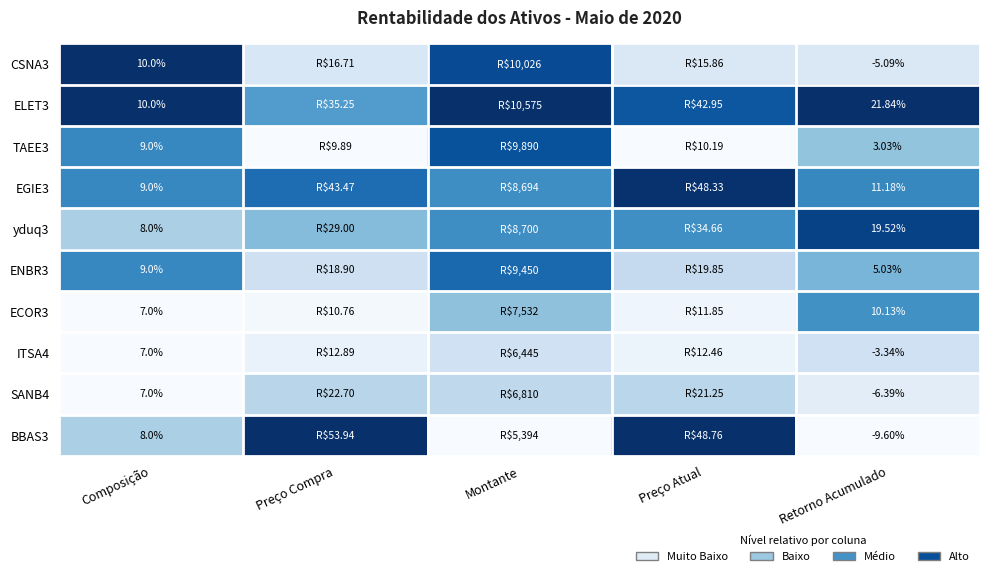

Is the value of ENBR3 at Composição greater than the value of CSNA3 at Retorno Acumulado?

Yes